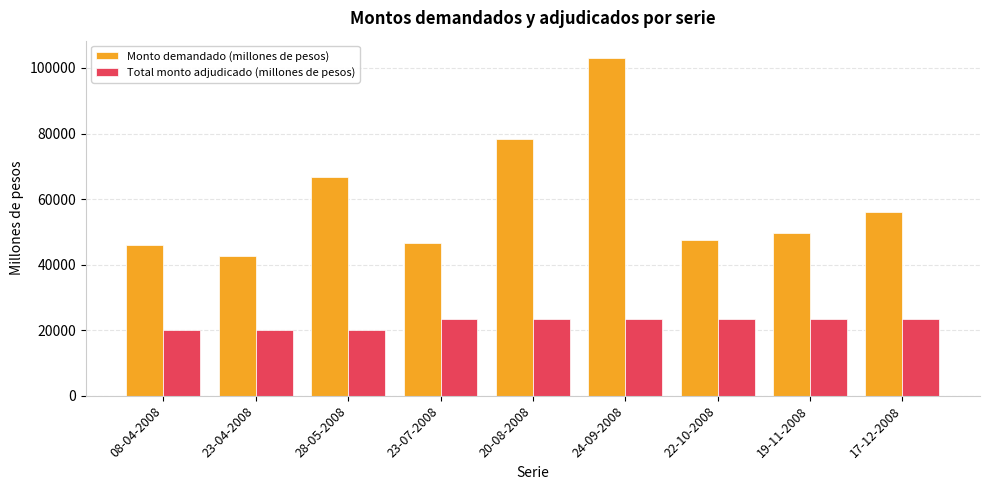

Does the chart contain stacked bars?

No